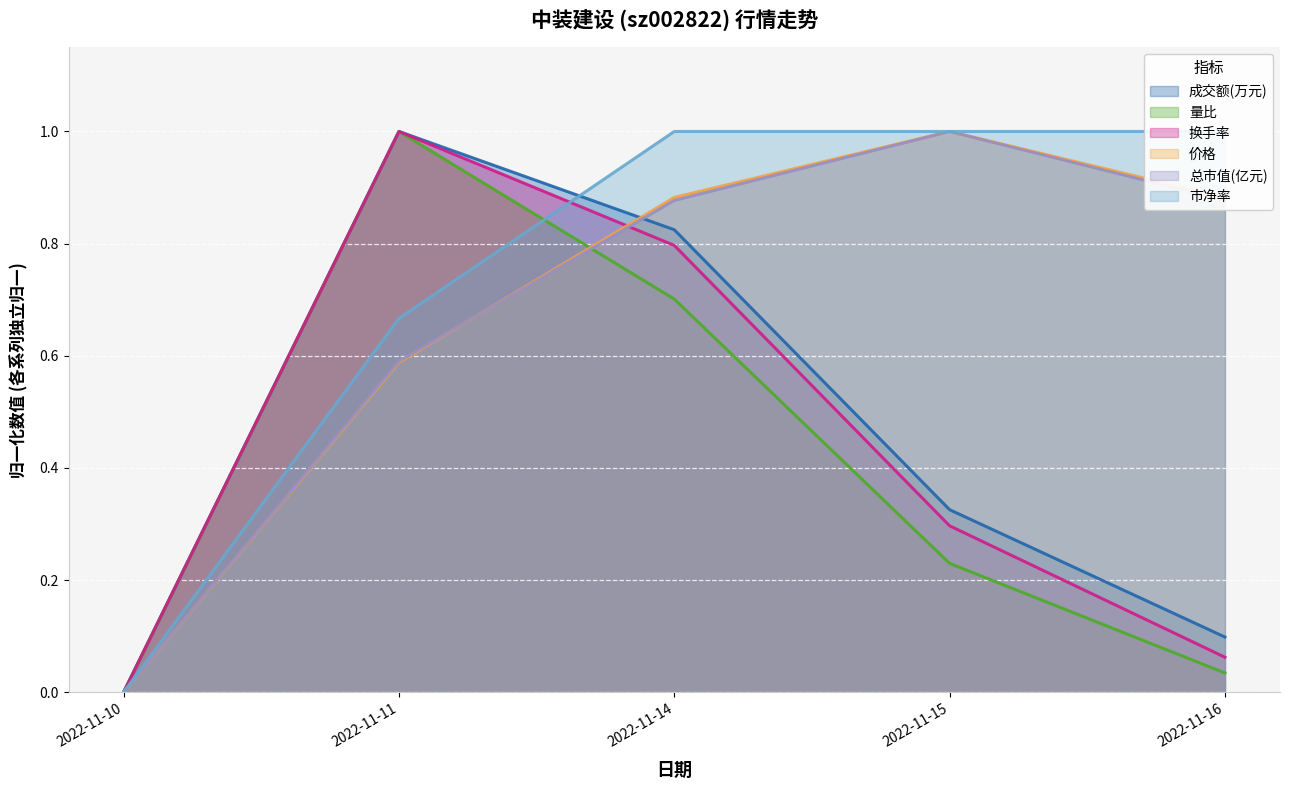

How many values in the 量比 series exceed 0?

4